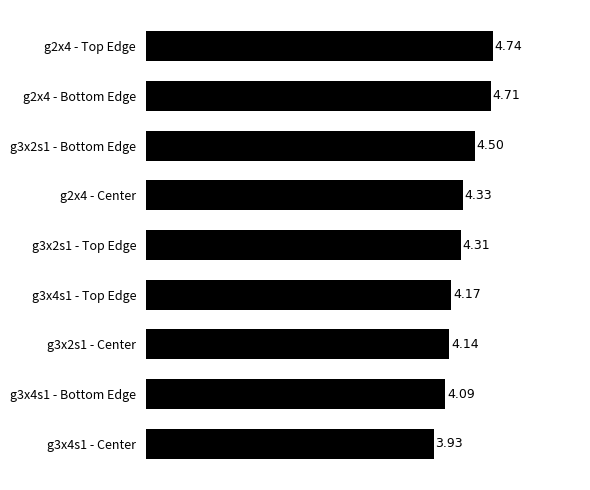

What is the sum of the values at g3x2s1 - Center and g2x4 - Top Edge?

8.9